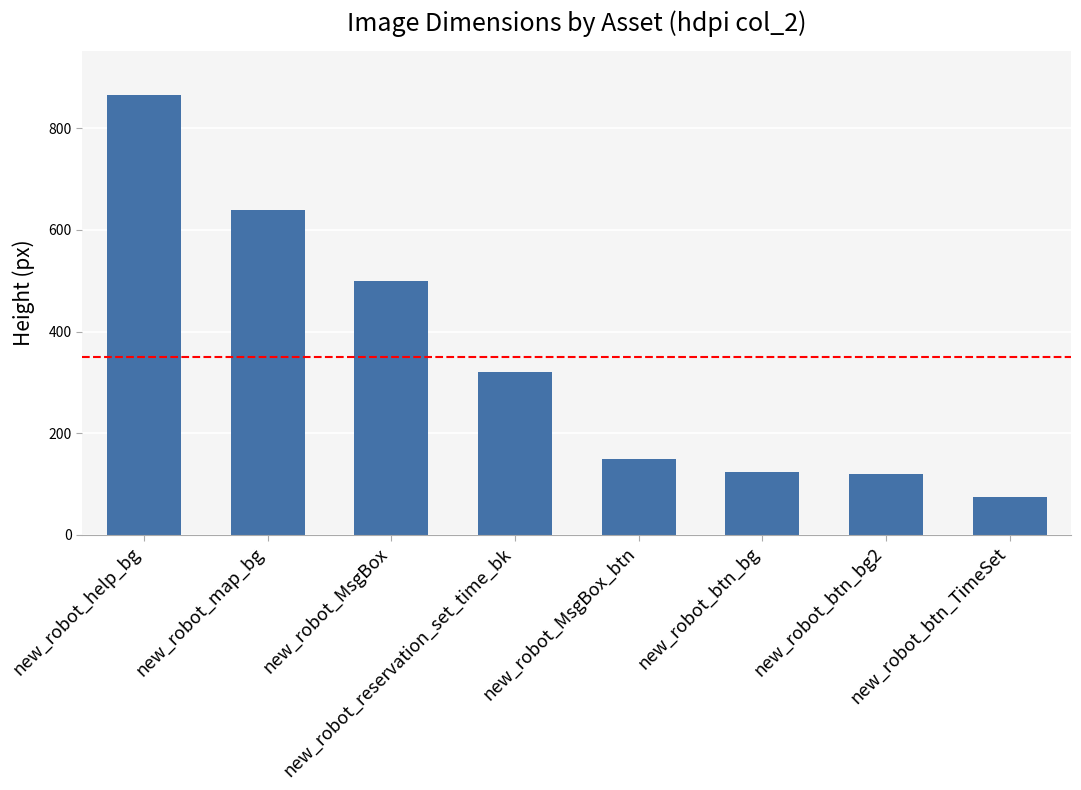

Which label corresponds to the smallest value in the chart?

new_robot_btn_TimeSet